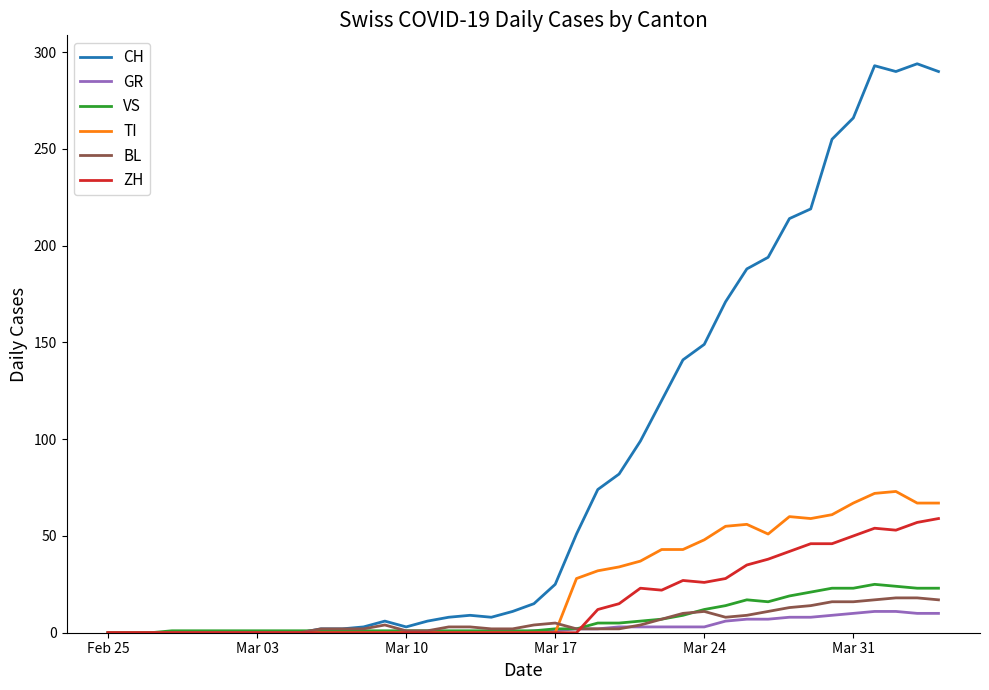

Which series has the largest range (max minus min)?

CH